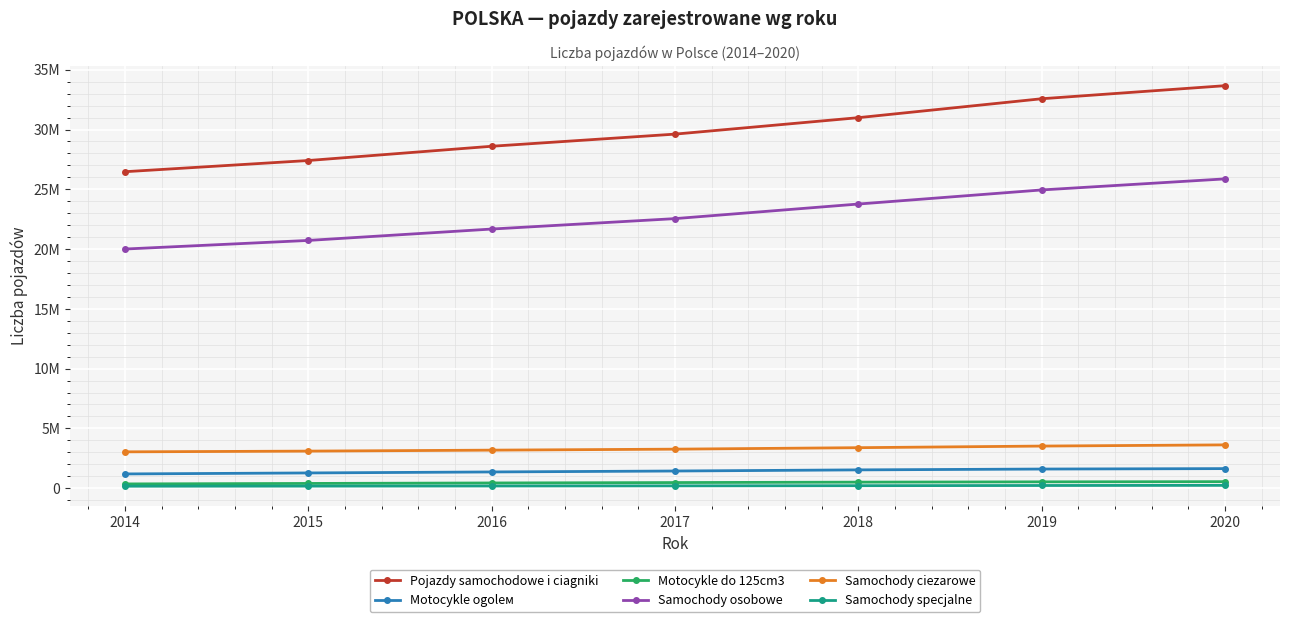

Rank the series by their maximum value, from highest to lowest.

Pojazdy samochodowe i ciagniki, Samochody osobowe, Samochody ciezarowe, Motocykle ogolем, Motocykle do 125cm3, Samochody specjalne